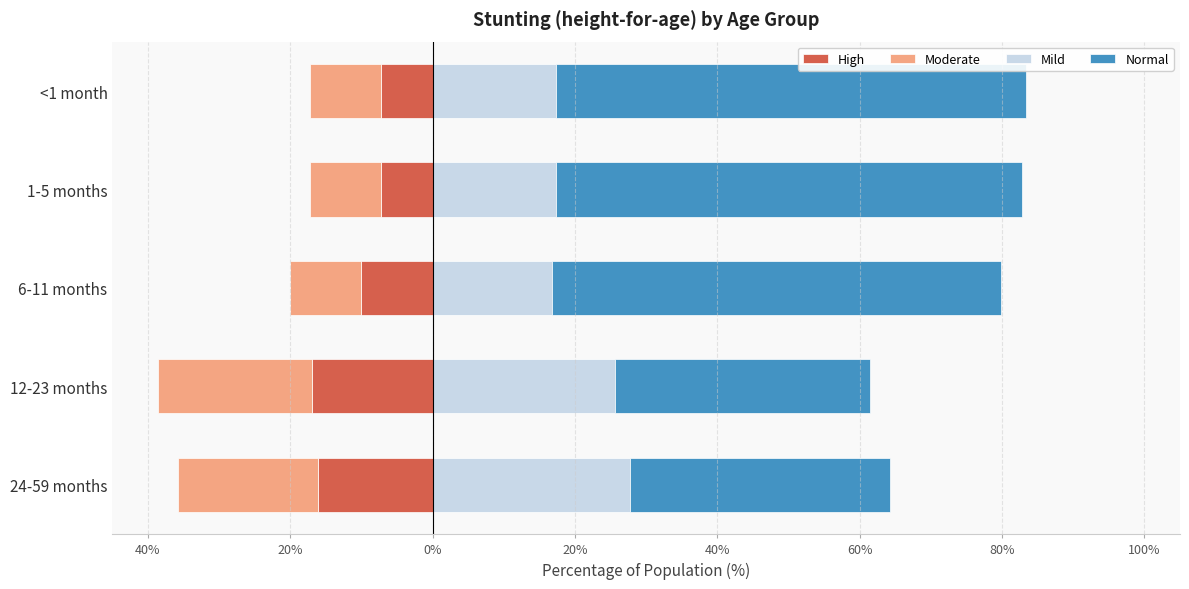

Which series has the largest total across all categories?

Normal